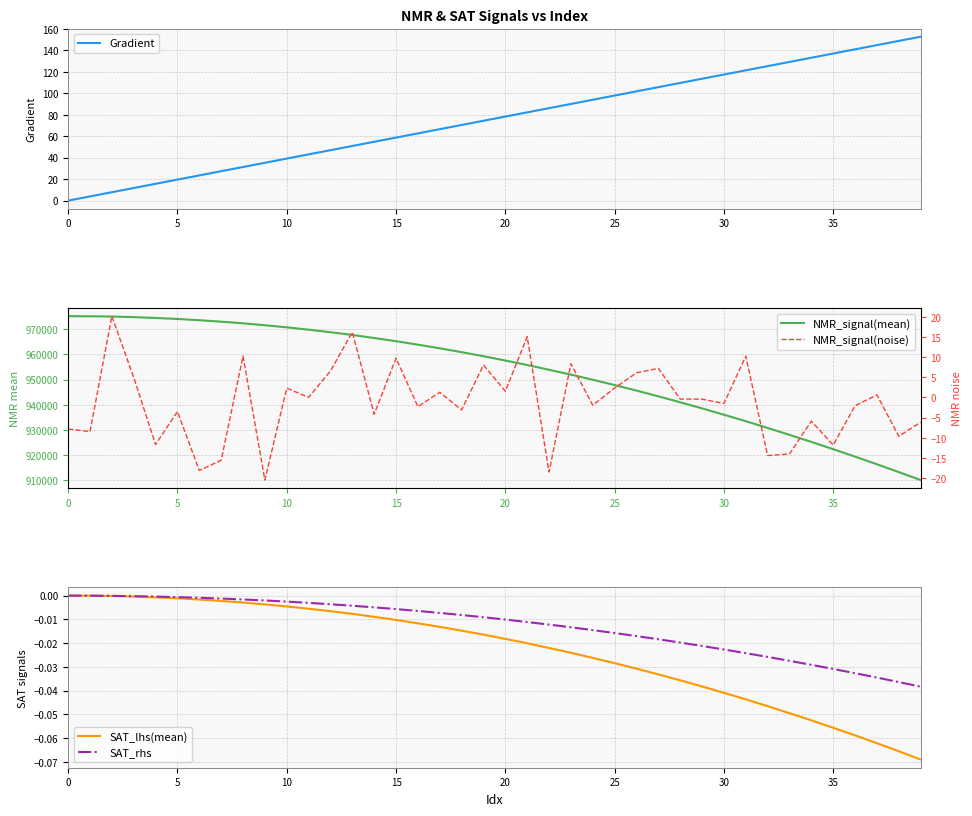

Count the number of categories in the chart.

40